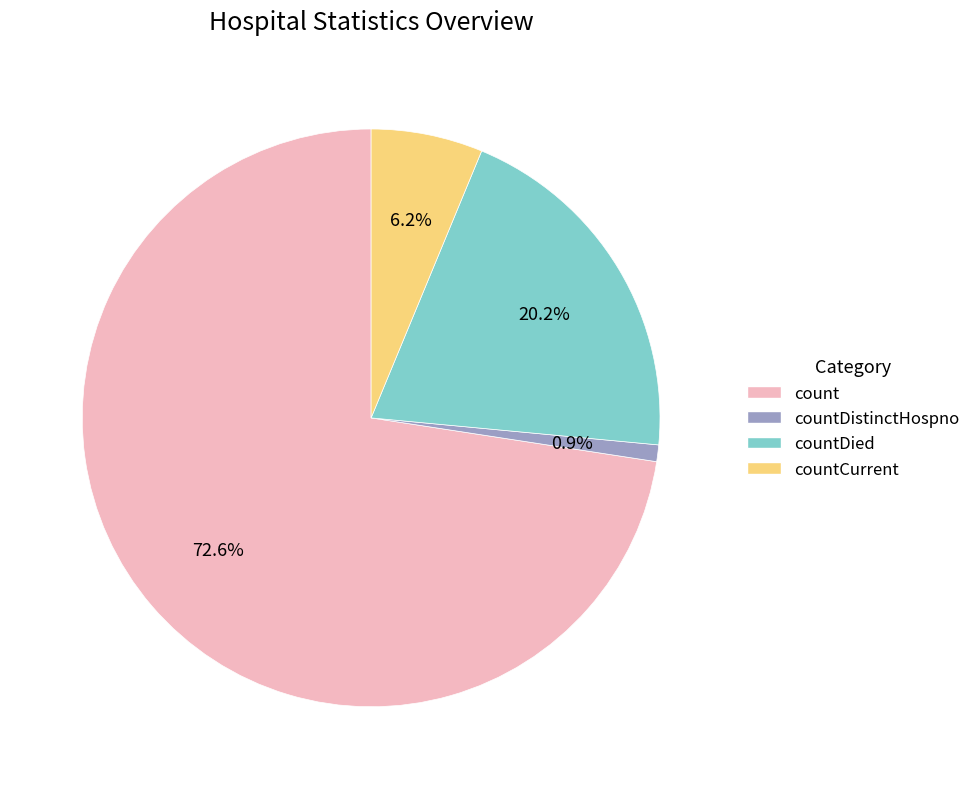

Is count the majority of the pie?

Yes